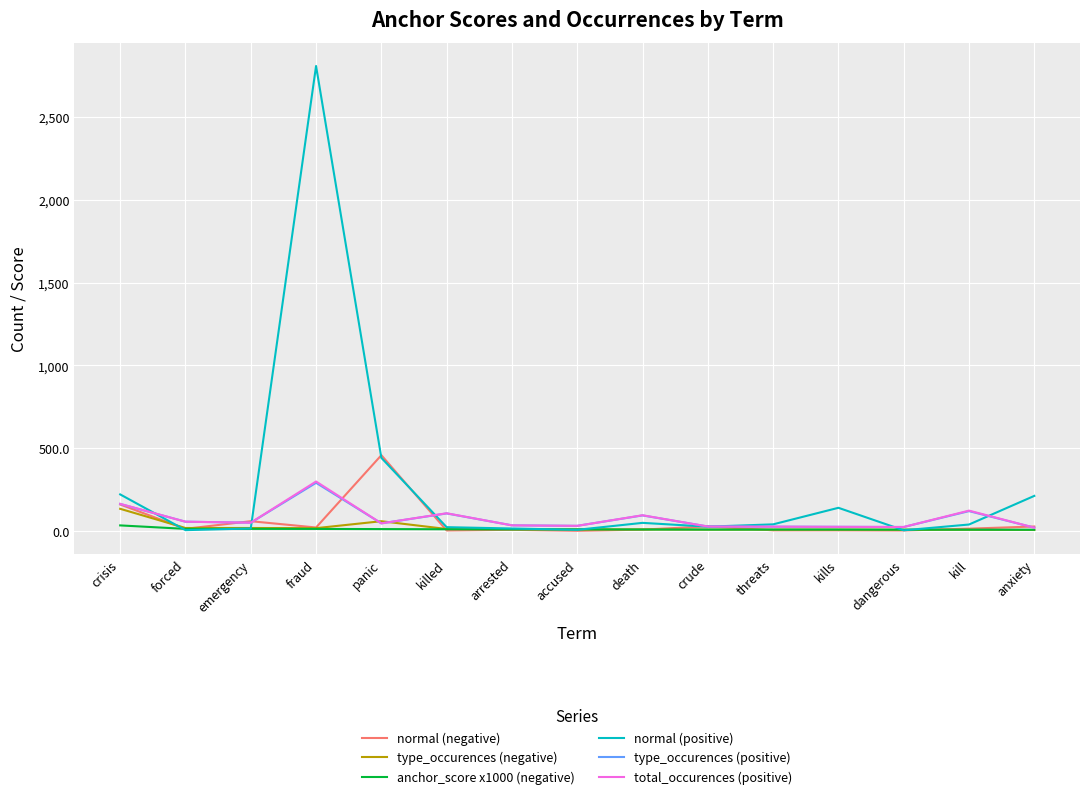

Is it true that anchor_score x1000 (negative) equals 11.7 at forced?

True